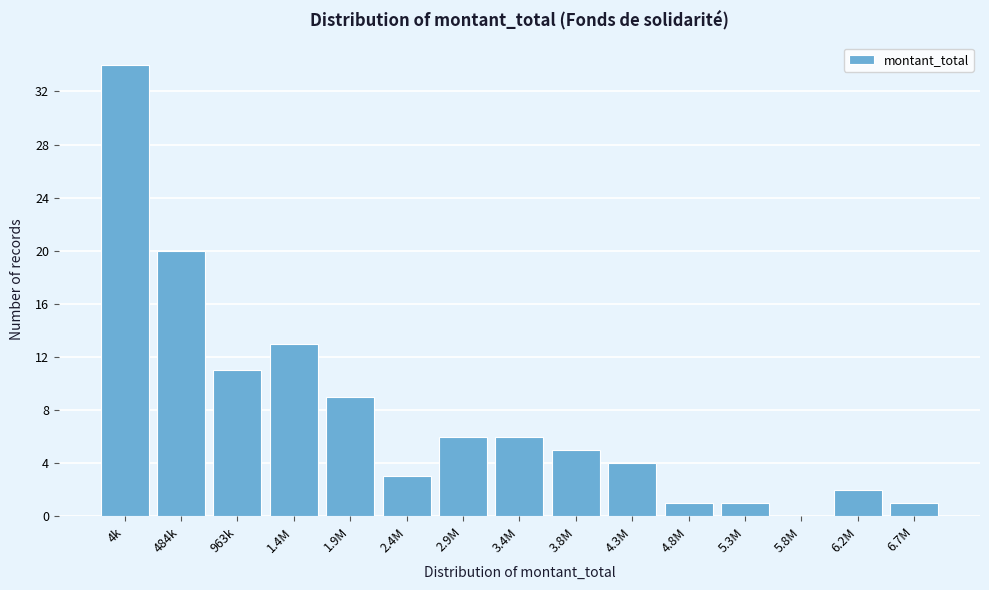

Reading left to right, transcribe all the data shown in this chart.

4k=34	484k=20	963k=11	1.4M=13	1.9M=9	2.4M=3	2.9M=6	3.4M=6	3.8M=5	4.3M=4	4.8M=1	5.3M=1	5.8M=0	6.2M=2	6.7M=1